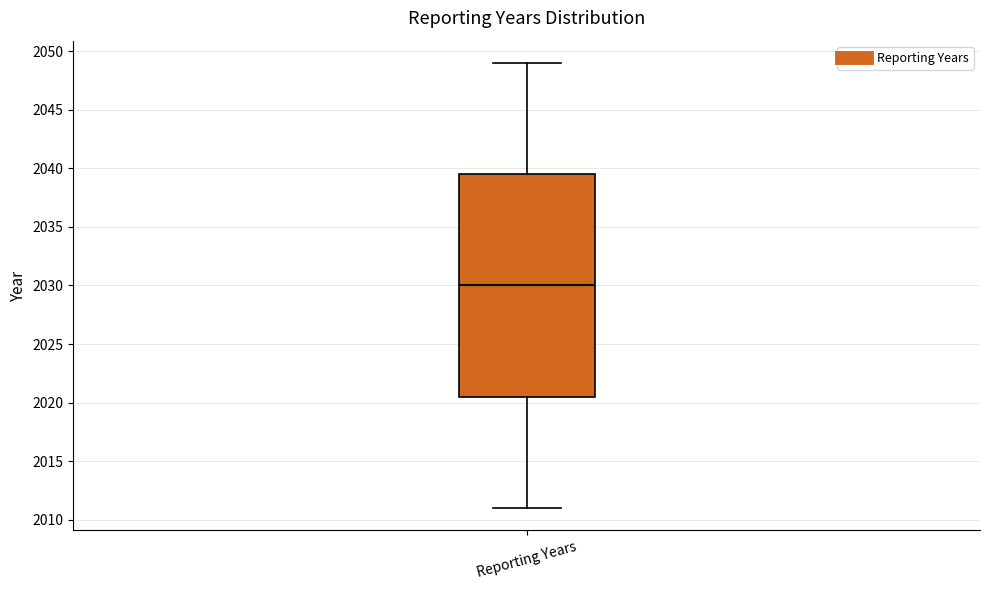

Read this box plot against the y-axis: the position of the median line, the range covered by the box, and the ends of both whiskers. The values are not printed on the chart, so give them approximately, as read against the axis.

median 2030.0, box 2020.5 to 2039.5, whiskers 2011.0 to 2049.0